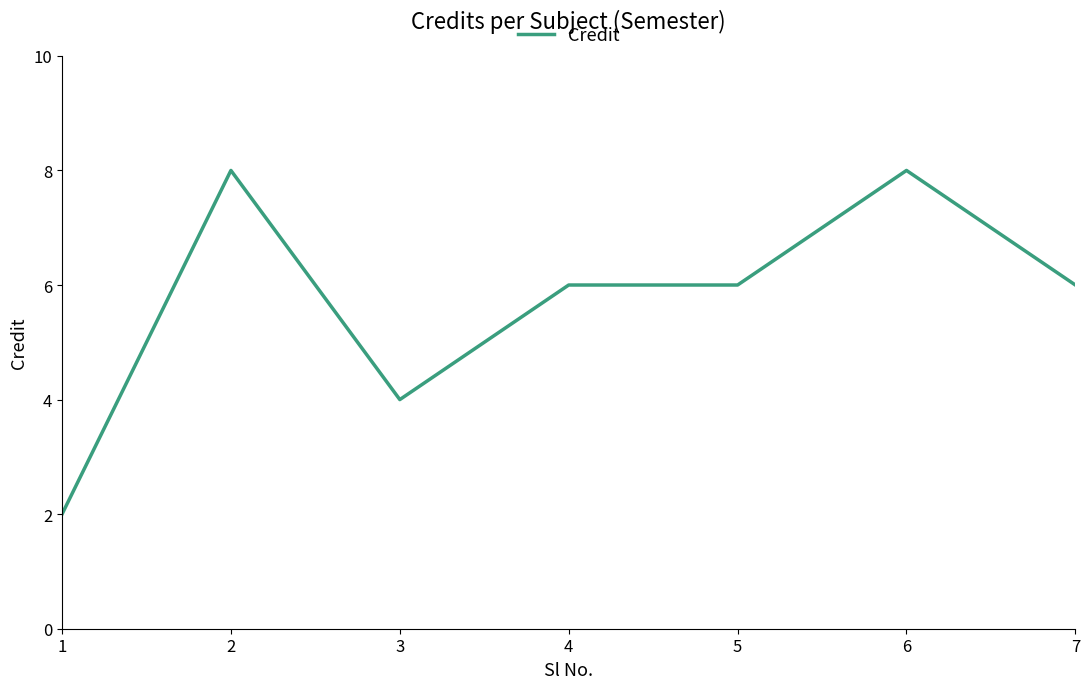

Reading left to right, transcribe all the data shown in this chart.

1=2	2=8	3=4	4=6	5=6	6=8	7=6